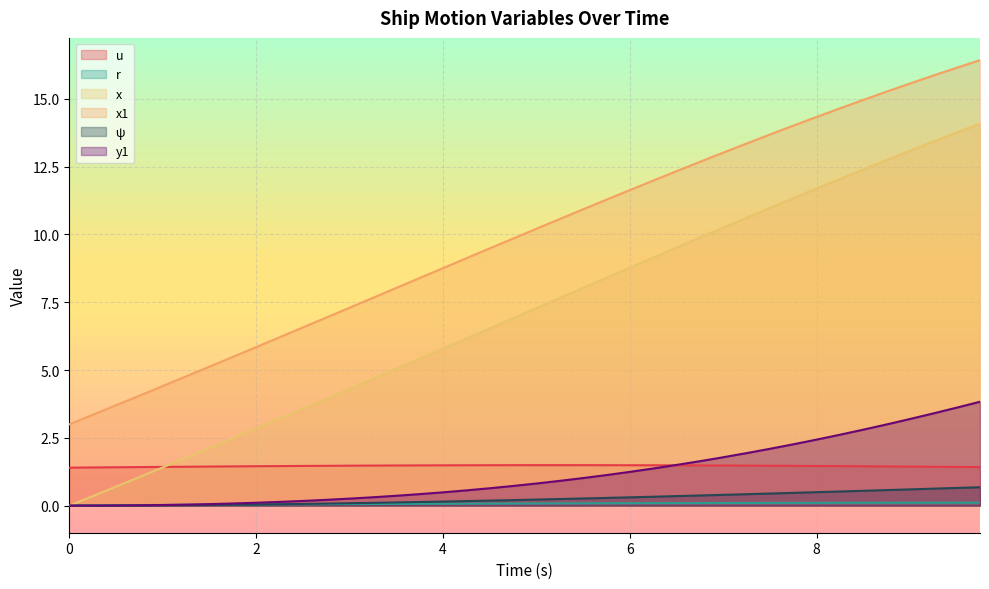

What is the spread (max minus min) of values at 29?

13.3